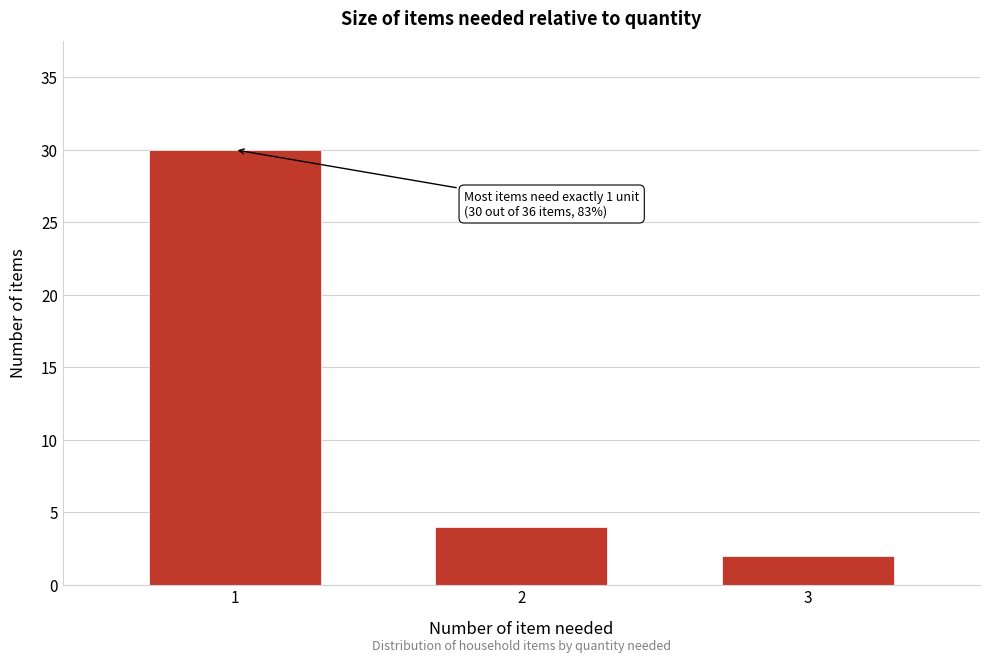

Reading left to right, what are all the values shown in this chart?

30	4	2